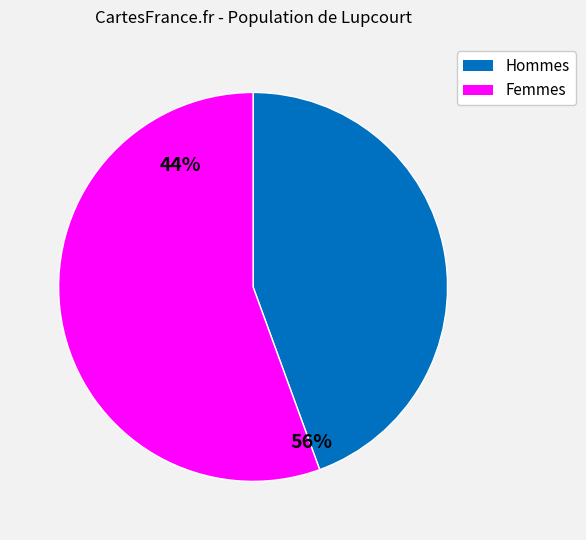

Does any single category account for the majority?

Yes